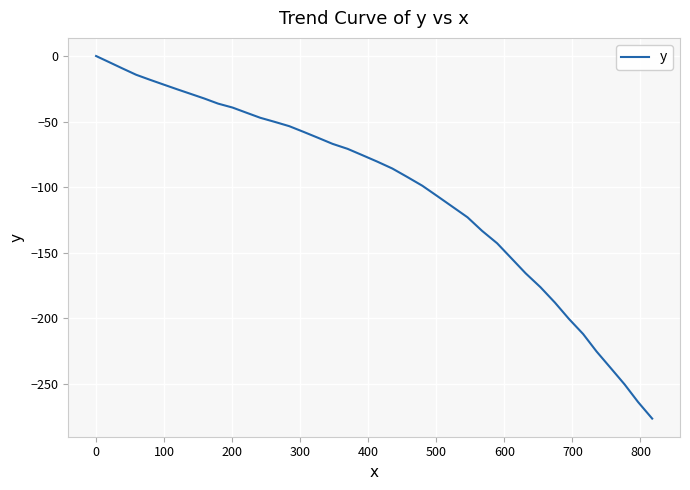

How many values are below zero?

39